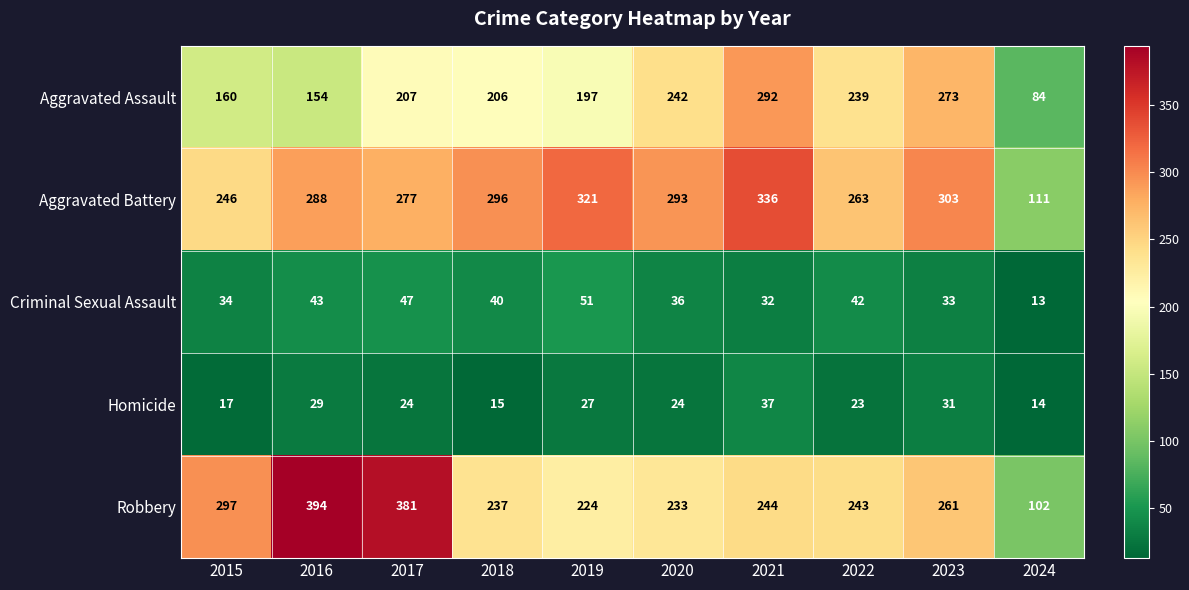

At which label does Homicide first exceed 24?

2016